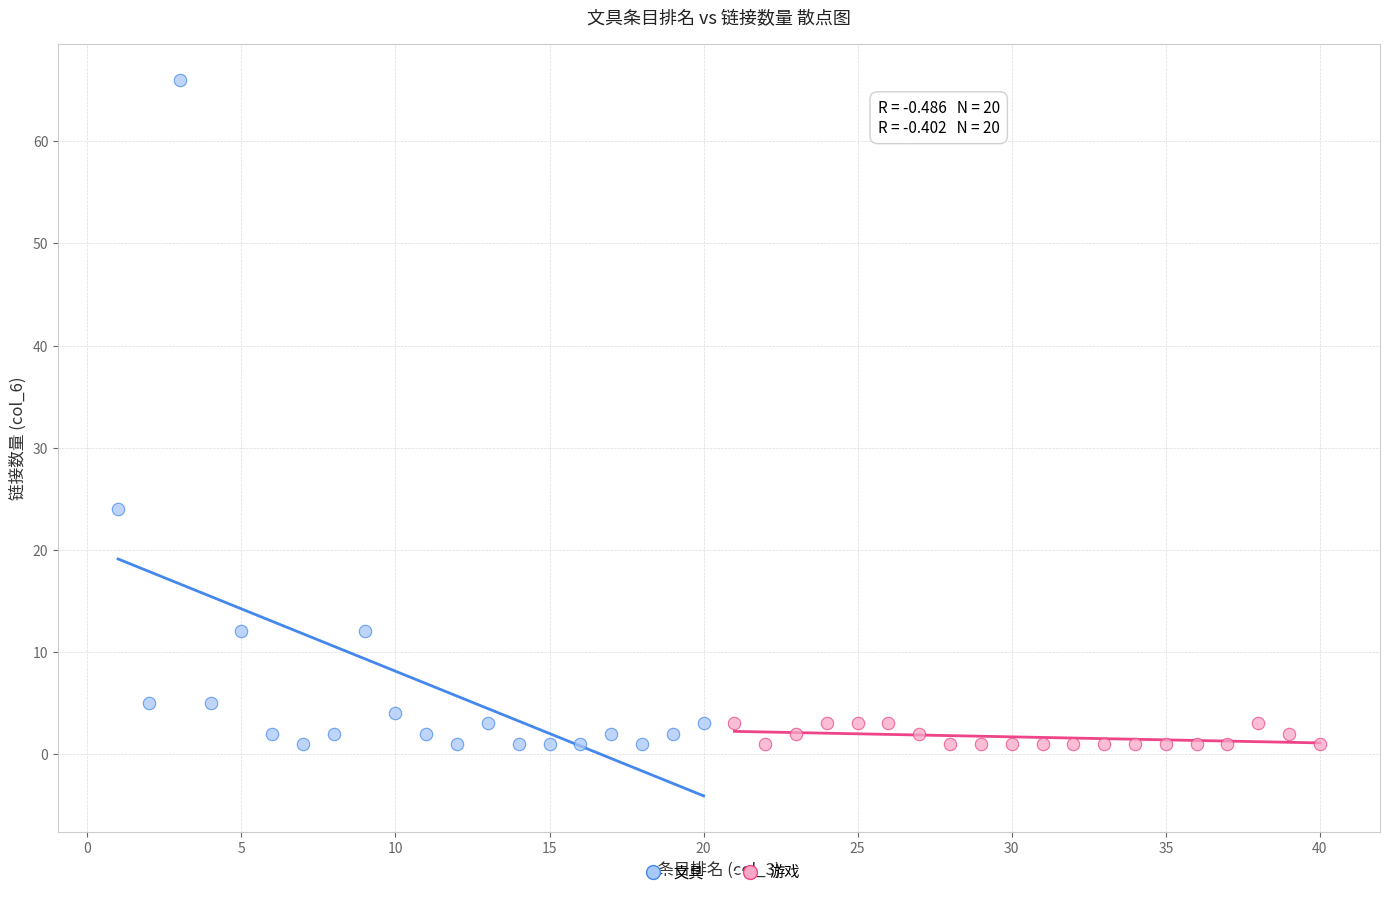

Which series has the widest spread of Y values?

文具